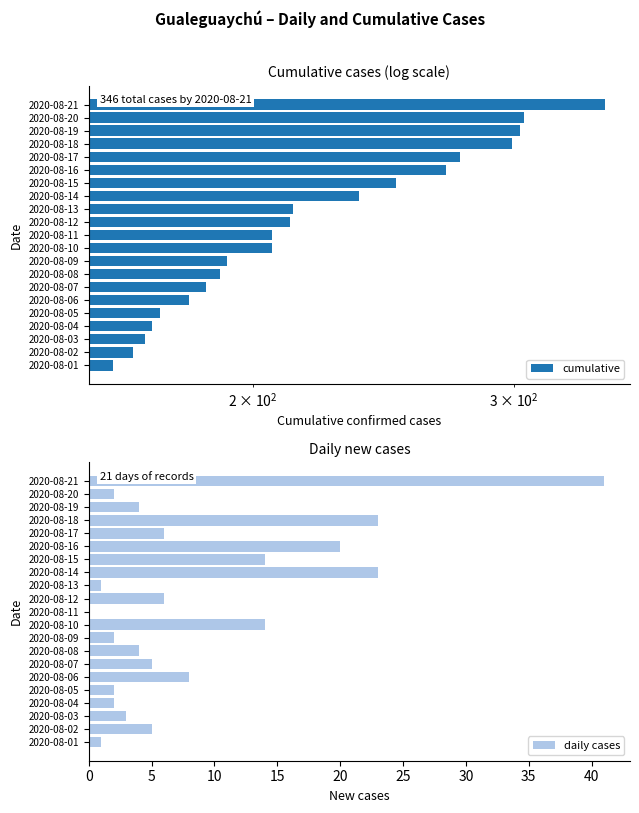

What is the sum of all daily cases values?

186